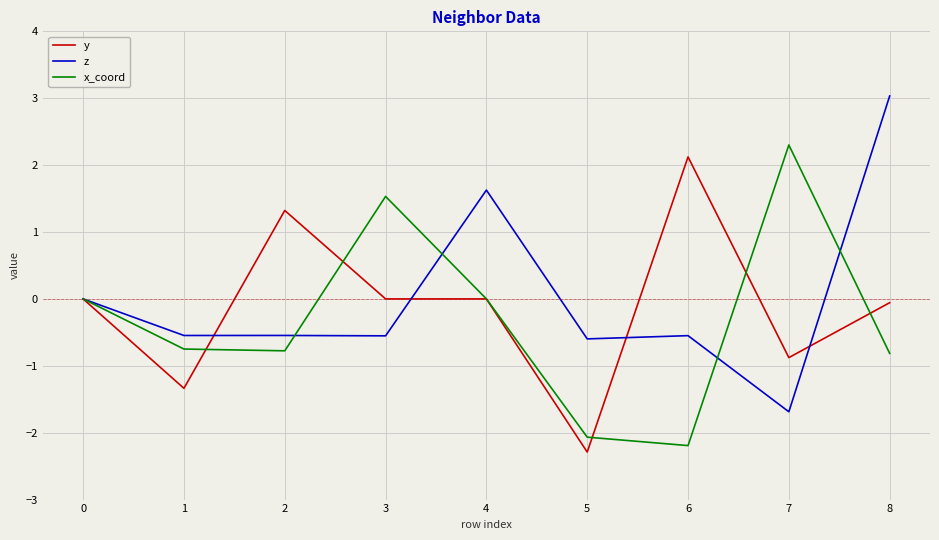

The value of z at 7 is -0.9. True or false?

False